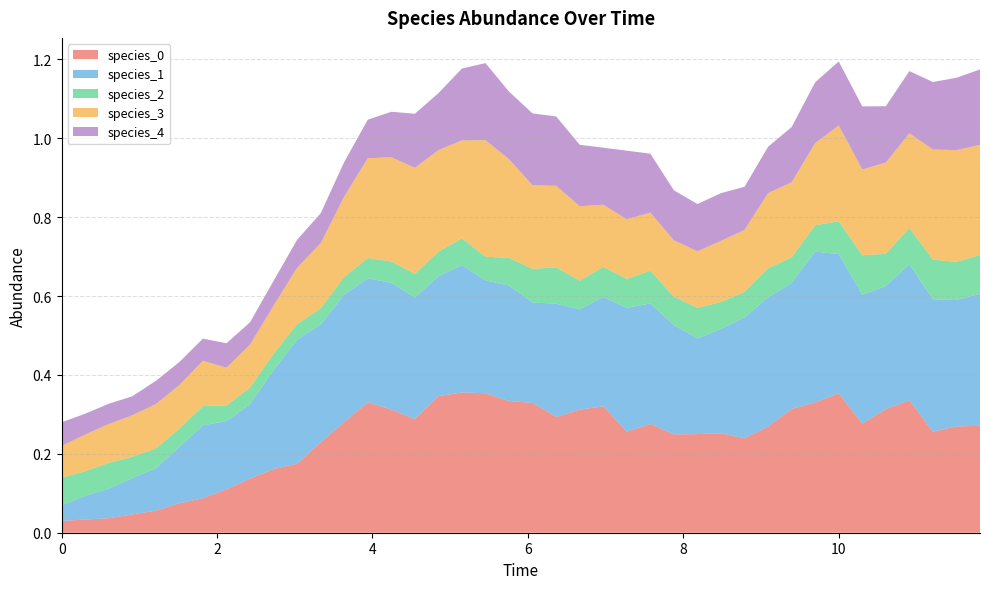

Reading left to right, list all the values displayed in this chart.

species_0: 0=0.0	1=0.0	2=0.0	3=0.0	4=0.1	5=0.1	6=0.1	7=0.1	8=0.1	9=0.2	10=0.2	11=0.2	12=0.3	13=0.3	14=0.3	15=0.3	16=0.3	17=0.4	18=0.4	19=0.3	20=0.3	21=0.3	22=0.3	23=0.3	24=0.3	25=0.3	26=0.2	27=0.3	28=0.3	29=0.2	30=0.3	31=0.3	32=0.3	33=0.4	34=0.3	35=0.3	36=0.3	37=0.3	38=0.3	39=0.3
species_1: 0=0.0	1=0.1	2=0.1	3=0.1	4=0.1	5=0.1	6=0.2	7=0.2	8=0.2	9=0.3	10=0.3	11=0.3	12=0.3	13=0.3	14=0.3	15=0.3	16=0.3	17=0.3	18=0.3	19=0.3	20=0.3	21=0.3	22=0.3	23=0.3	24=0.3	25=0.3	26=0.3	27=0.2	28=0.3	29=0.3	30=0.3	31=0.3	32=0.4	33=0.4	34=0.3	35=0.3	36=0.3	37=0.3	38=0.3	39=0.3
species_2: 0=0.1	1=0.1	2=0.1	3=0.1	4=0.1	5=0.0	6=0.0	7=0.0	8=0.0	9=0.0	10=0.0	11=0.0	12=0.0	13=0.1	14=0.1	15=0.1	16=0.1	17=0.1	18=0.1	19=0.1	20=0.1	21=0.1	22=0.1	23=0.1	24=0.1	25=0.1	26=0.1	27=0.1	28=0.1	29=0.1	30=0.1	31=0.1	32=0.1	33=0.1	34=0.1	35=0.1	36=0.1	37=0.1	38=0.1	39=0.1
species_3: 0=0.1	1=0.1	2=0.1	3=0.1	4=0.1	5=0.1	6=0.1	7=0.1	8=0.1	9=0.1	10=0.1	11=0.2	12=0.2	13=0.3	14=0.3	15=0.3	16=0.3	17=0.2	18=0.3	19=0.3	20=0.2	21=0.2	22=0.2	23=0.2	24=0.2	25=0.1	26=0.1	27=0.1	28=0.2	29=0.2	30=0.2	31=0.2	32=0.2	33=0.2	34=0.2	35=0.2	36=0.2	37=0.3	38=0.3	39=0.3
species_4: 0=0.1	1=0.1	2=0.1	3=0.0	4=0.1	5=0.1	6=0.1	7=0.1	8=0.1	9=0.1	10=0.1	11=0.1	12=0.1	13=0.1	14=0.1	15=0.1	16=0.1	17=0.2	18=0.2	19=0.2	20=0.2	21=0.2	22=0.2	23=0.1	24=0.2	25=0.1	26=0.1	27=0.1	28=0.1	29=0.1	30=0.1	31=0.1	32=0.2	33=0.2	34=0.2	35=0.1	36=0.2	37=0.2	38=0.2	39=0.2